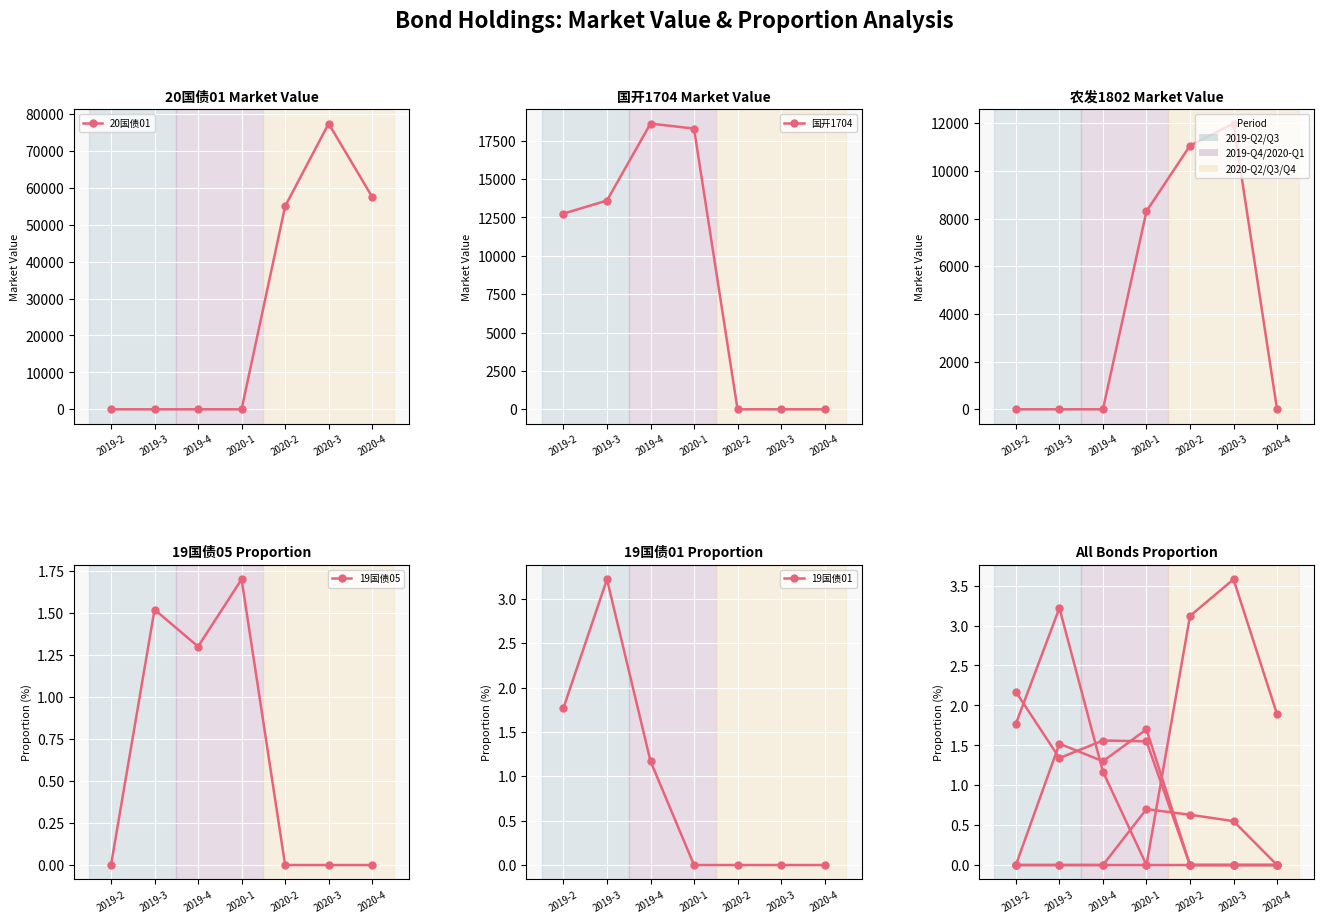

How many intersections are there between 20国债01 and 国开1704?

1